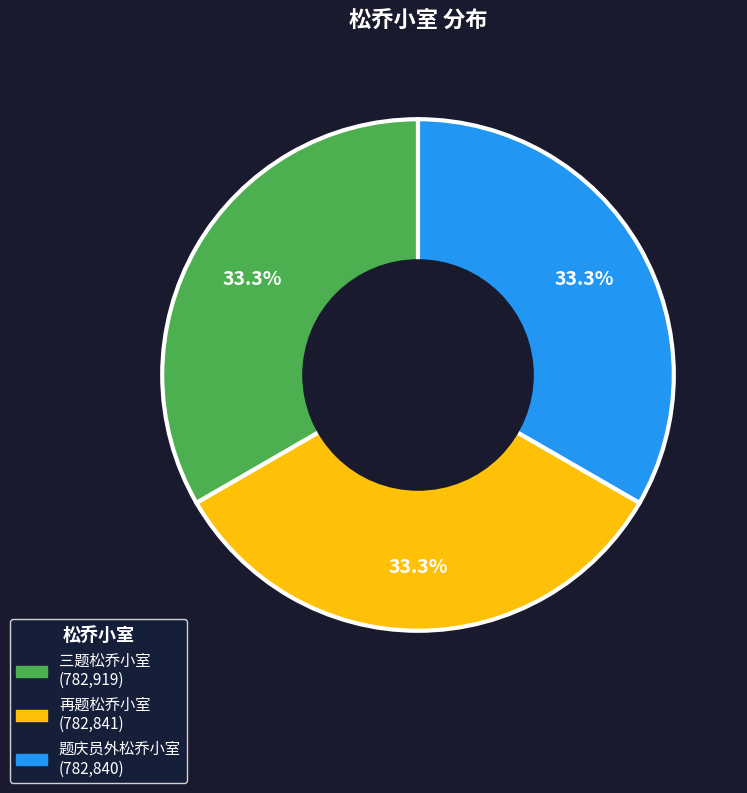

To the nearest percent, what is the average slice percentage?

33%